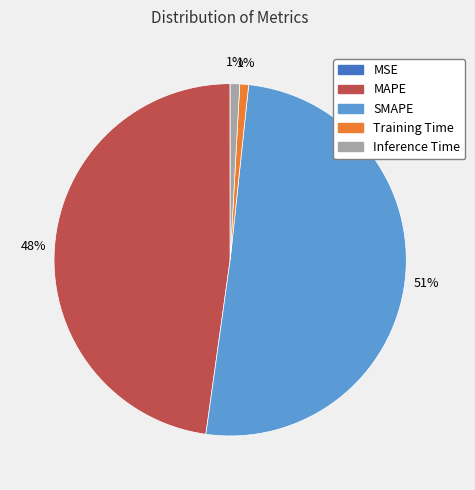

What percentage is the MAPE slice, to the nearest percent?

48%